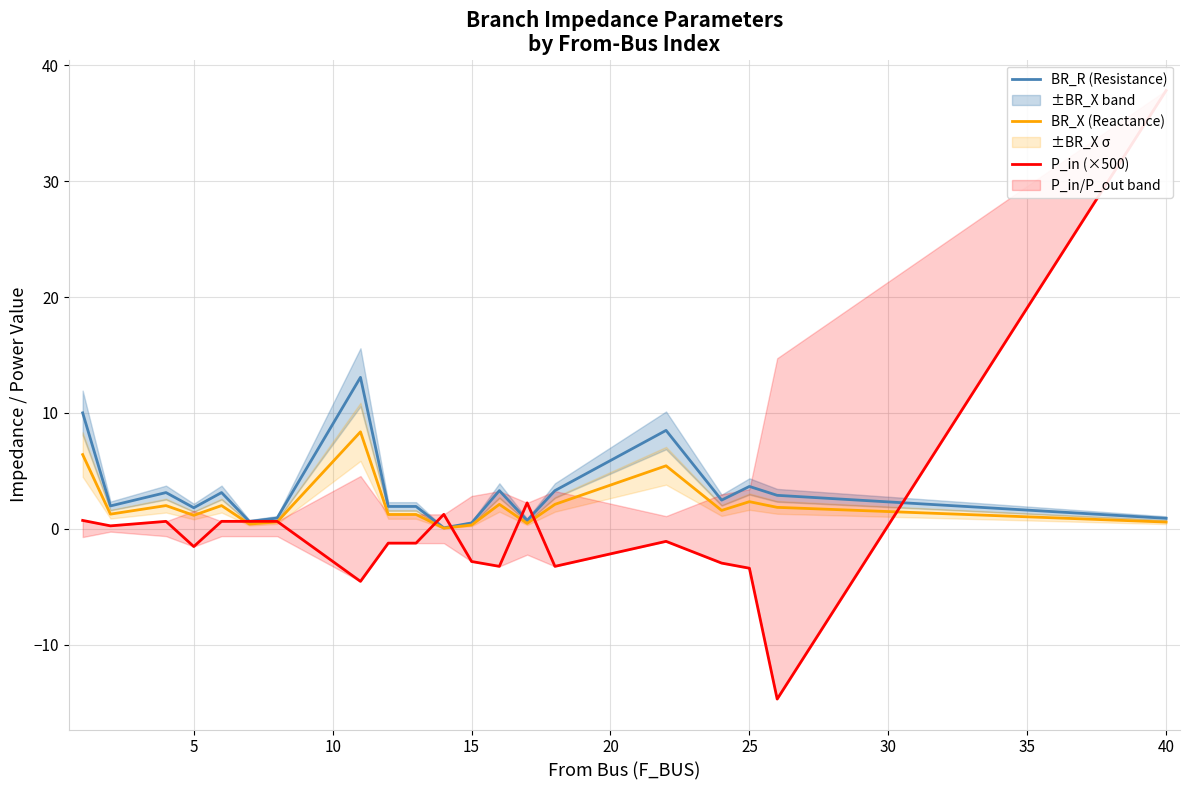

What is the highest value of the BR_X (Reactance) series?

8.4